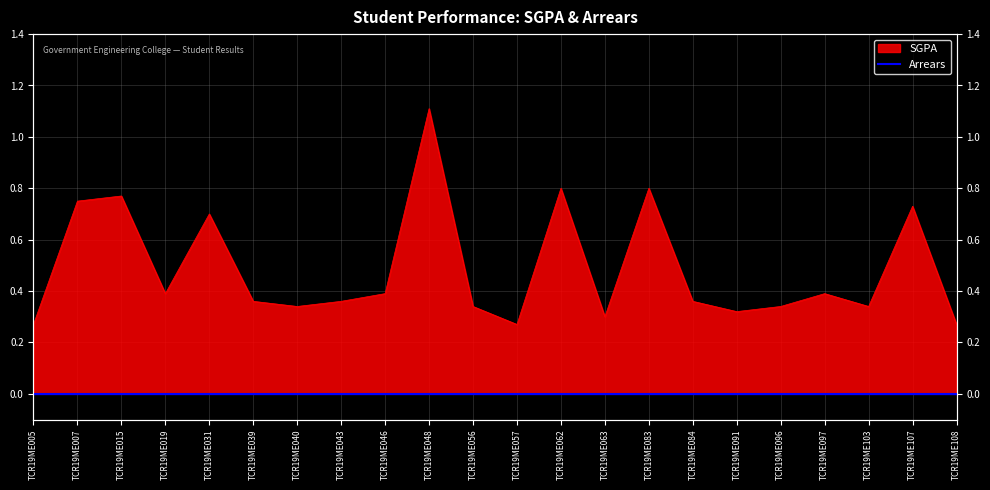

How many lines are shown in the chart?

1